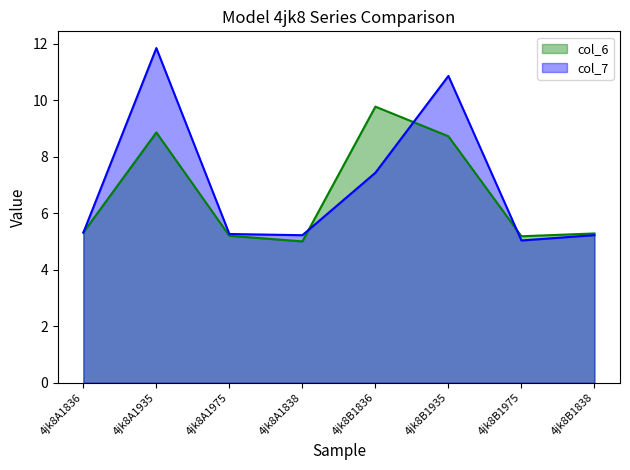

What is the value of the col_6 point at the 7th from the left?

5.2